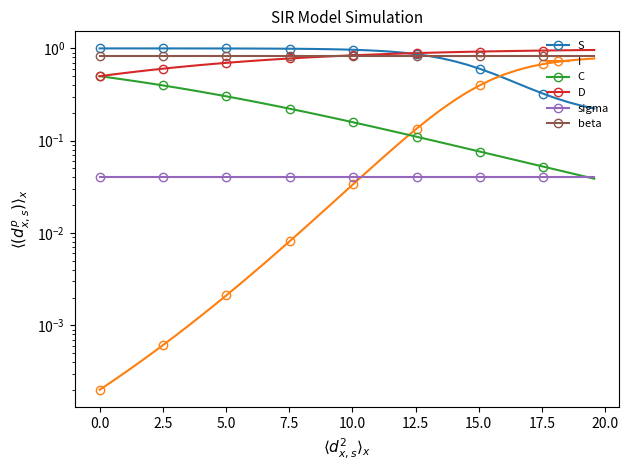

At how many categories does at least one series exceed 0?

40